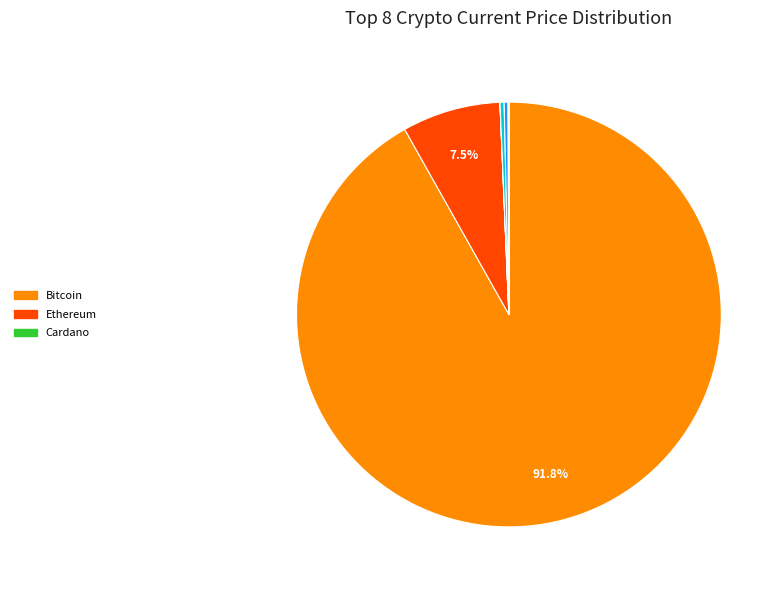

Is there a majority slice in this chart?

Yes